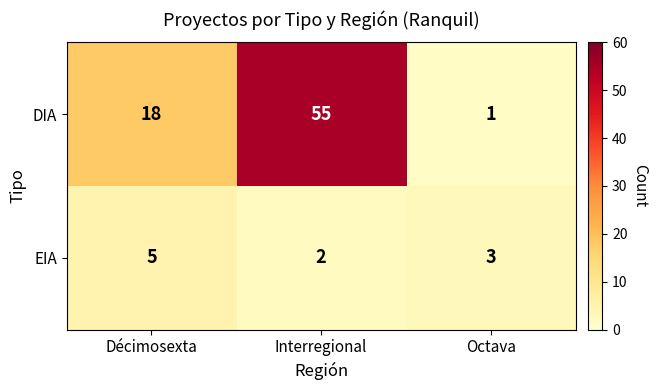

How many distinct data groups are displayed?

2